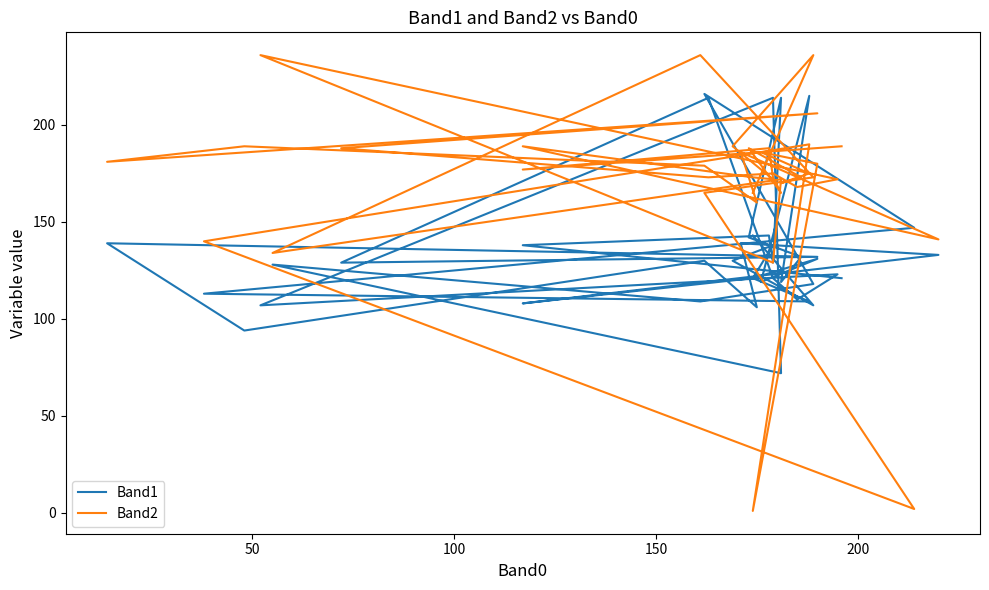

Does the chart display data point markers on the line(s)?

No